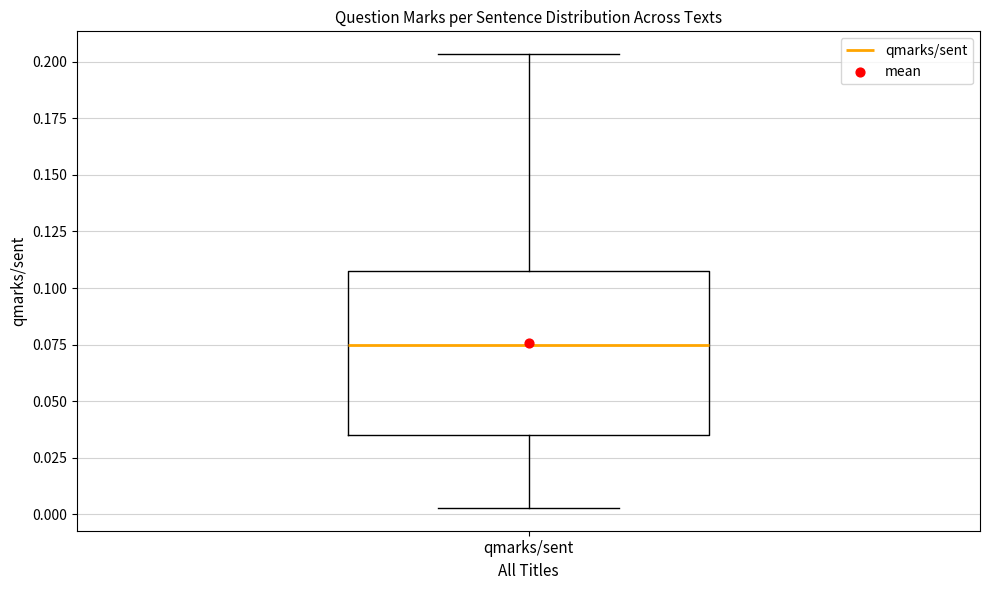

Transcribe this box plot: give where the median line is, the range the box spans, and where the two whiskers end, as read against the y-axis. The values are not printed on the chart, so give them approximately, as read against the axis.

median 0.075, box 0.035 to 0.105, whiskers 0.005 to 0.205